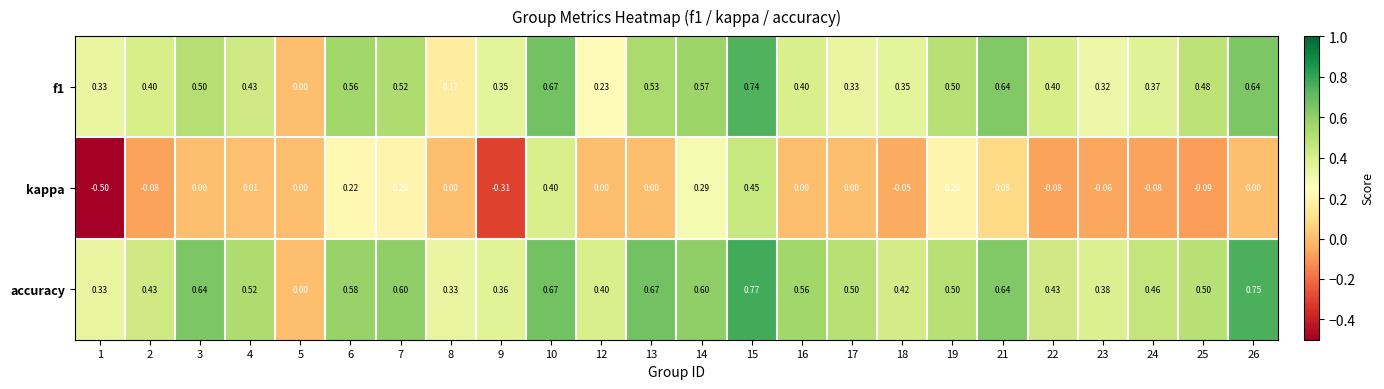

Is the value of kappa at 25 greater than the value of f1 at 5?

No